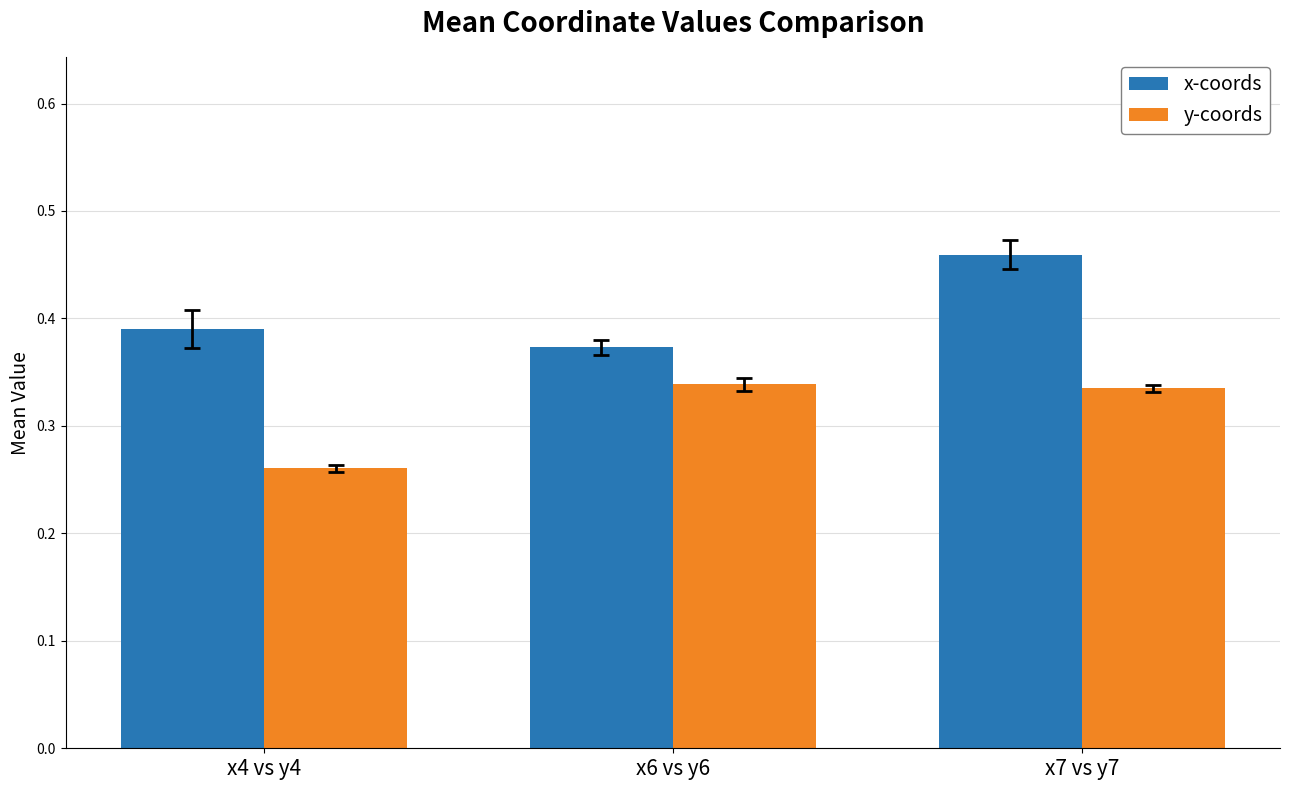

Is it true that x-coords equals 0.7 at x7 vs y7?

False